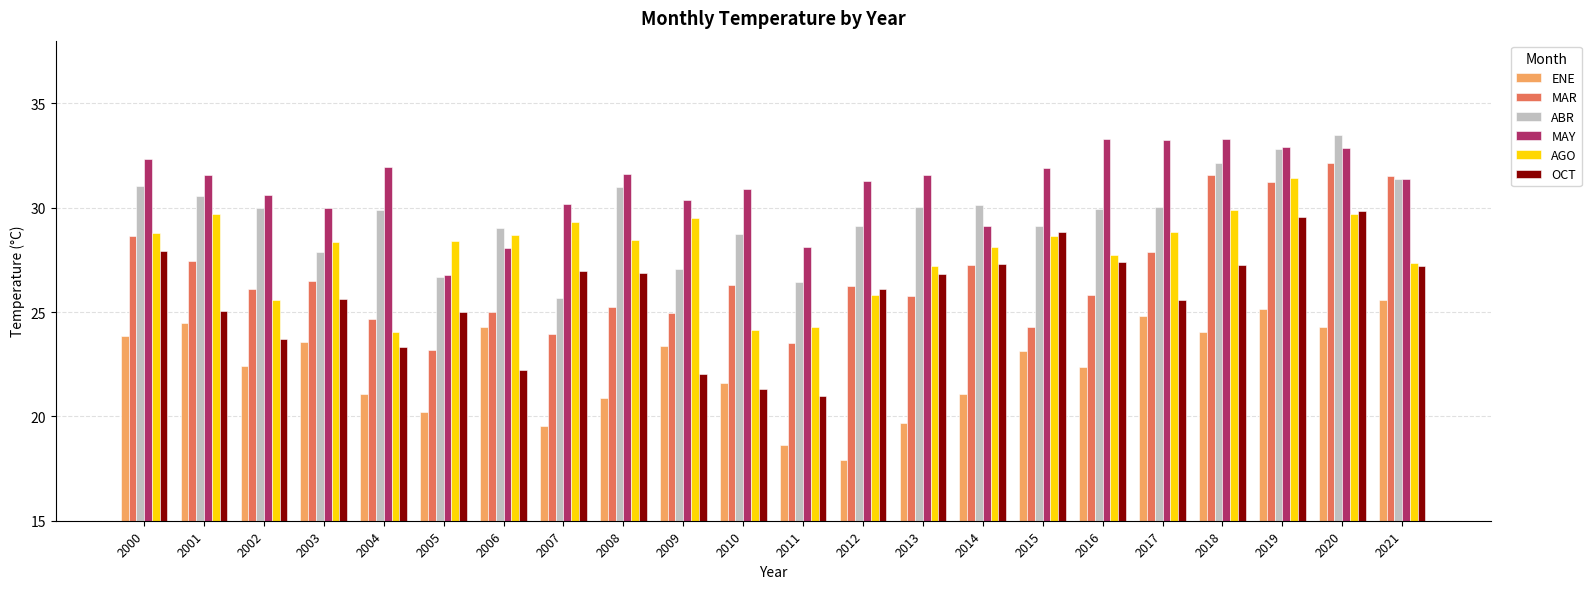

At which category does the chart reach its peak across all series?

2020